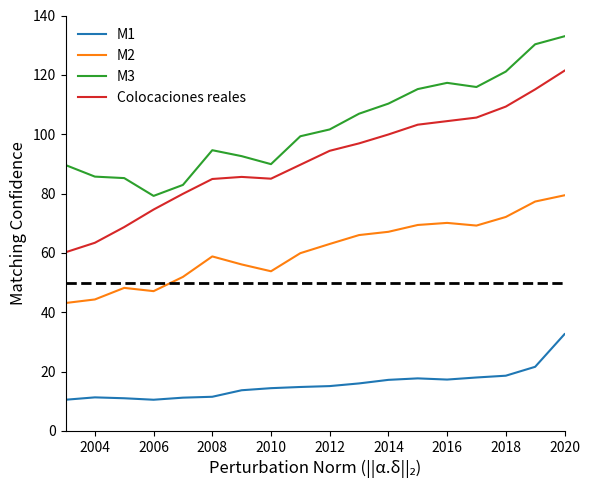

Does the chart display data point markers on the line(s)?

No